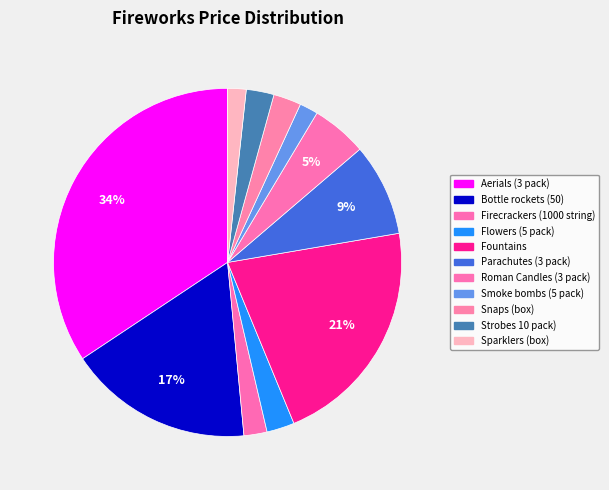

Approximately how many times larger is the value at Strobes 10 pack) compared to Roman Candles (3 pack)?

0.5